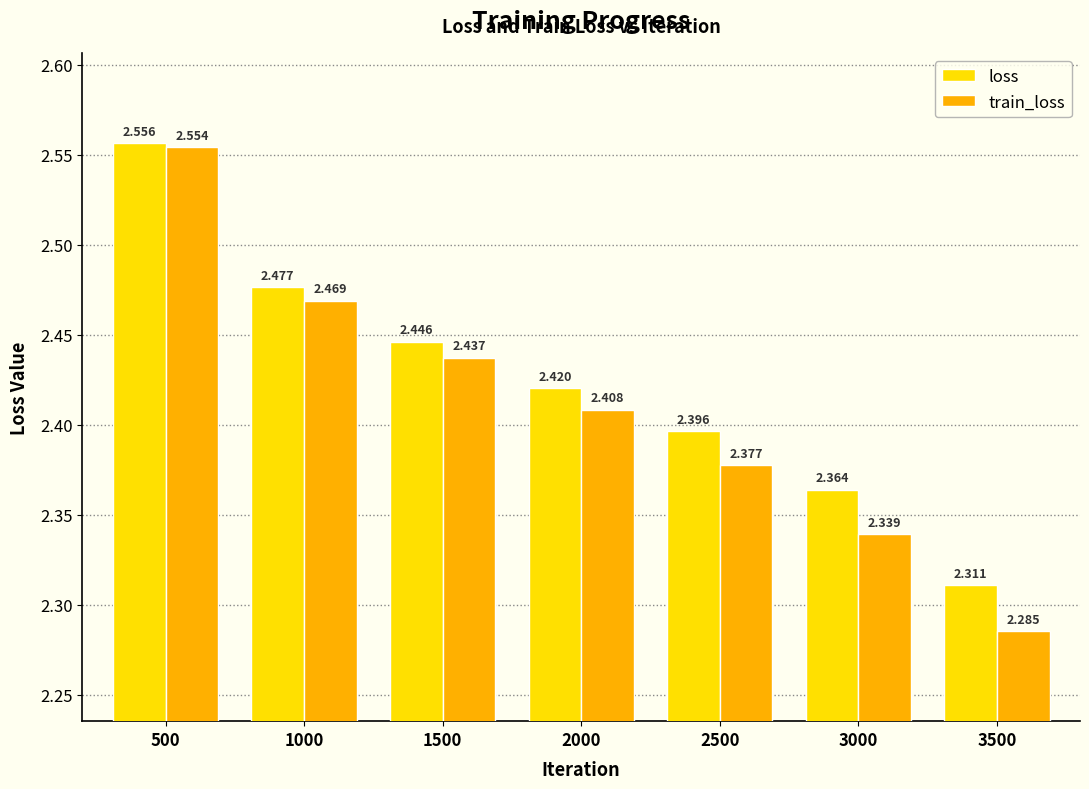

Which series has the largest range (max minus min)?

train_loss